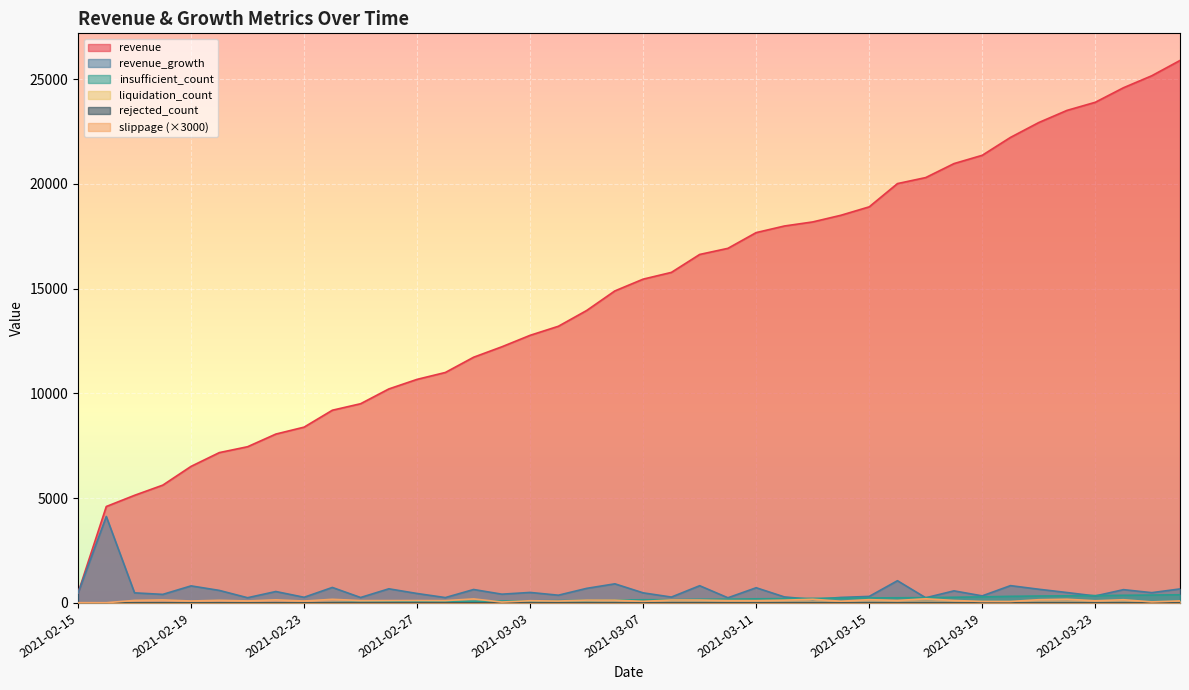

At which category is the sum across all series the highest?

2021-03-26